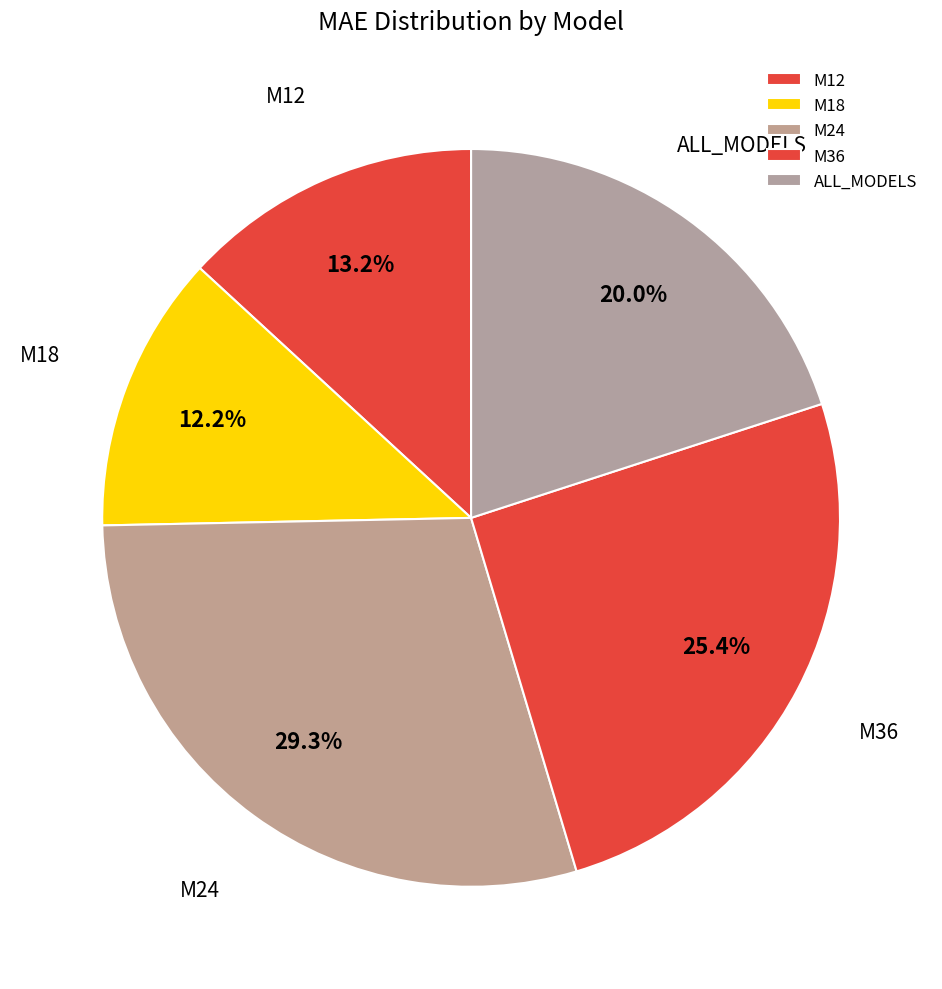

To the nearest percent, what percentage of the pie is ALL_MODELS?

20%